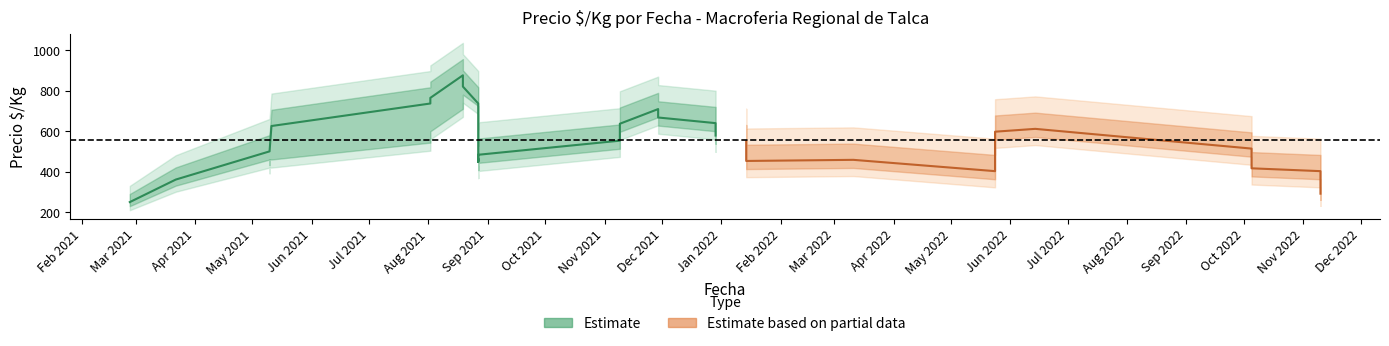

What is the label of the 22nd point from the right?

2021-11-09